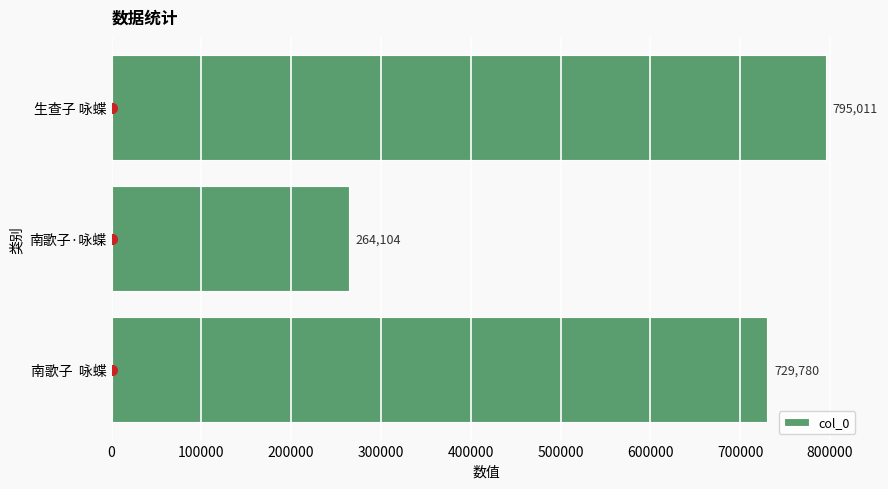

What is the sum of all values?

1788895